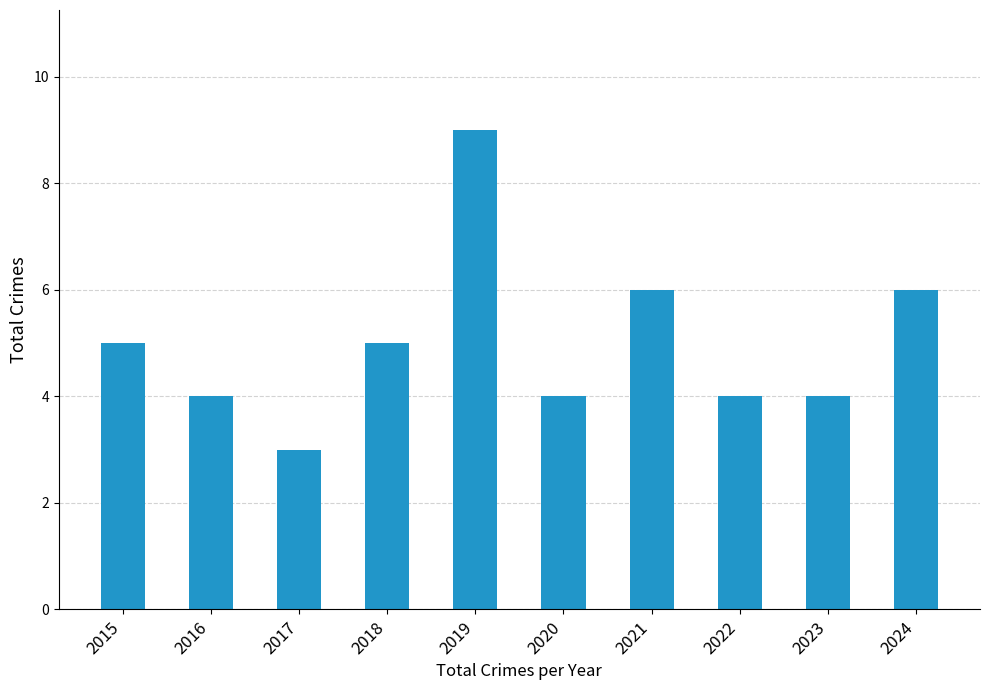

What is the value of the 6th bar from the left?

4